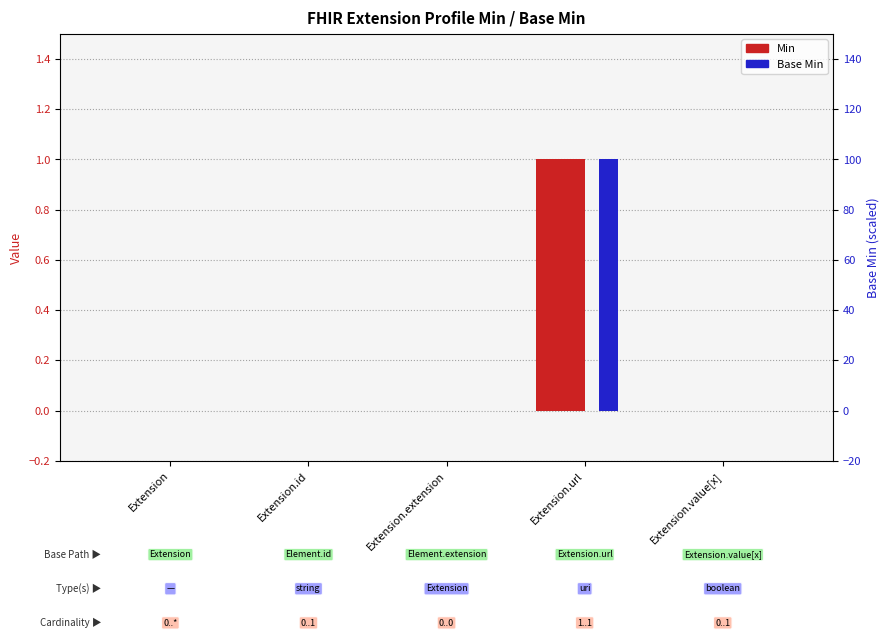

Is it true that Min equals 0 at Extension.value[x]?

True